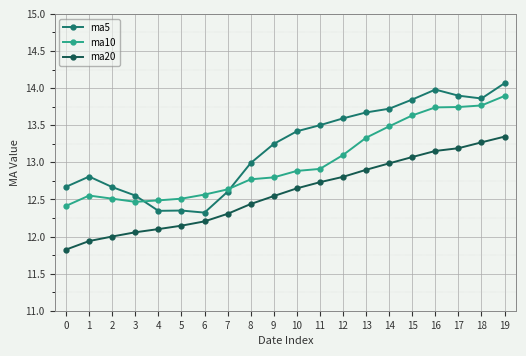

What is the lowest value of the ma10 series?

12.4